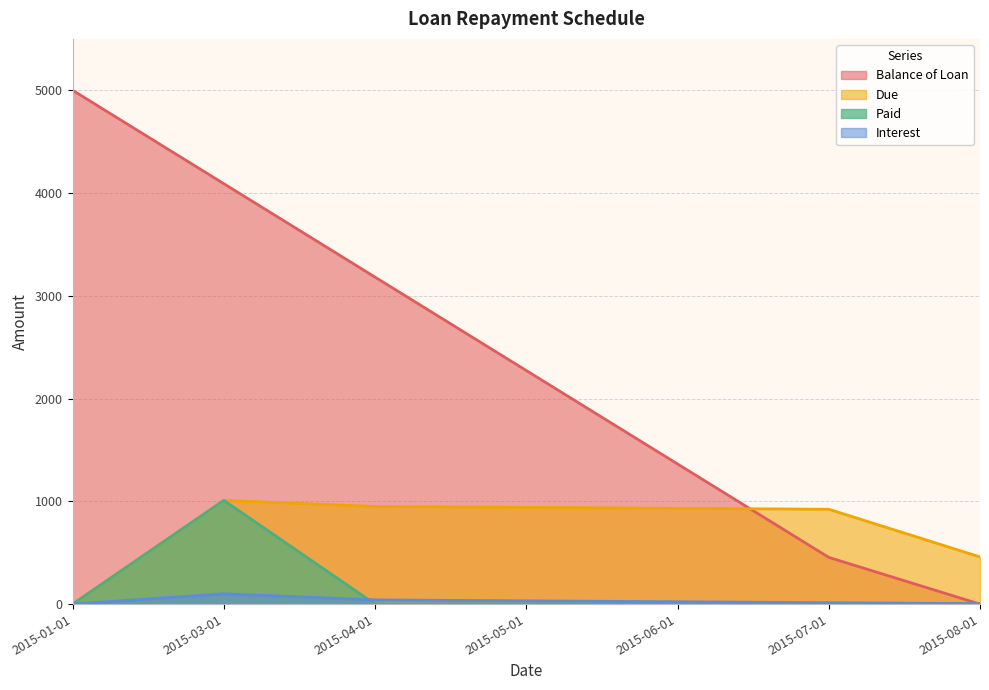

True or false: Due and Interest cross at least once.

False